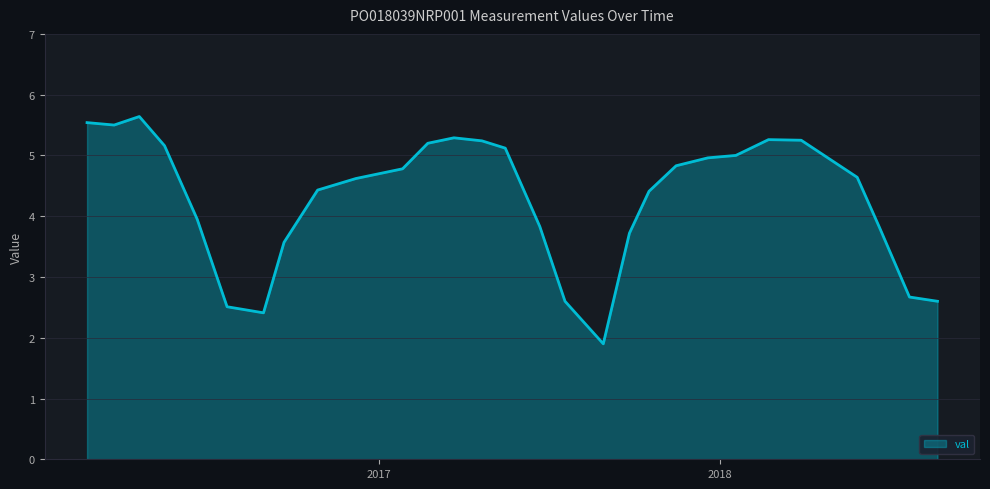

What is the minimum value shown in the chart?

1.9